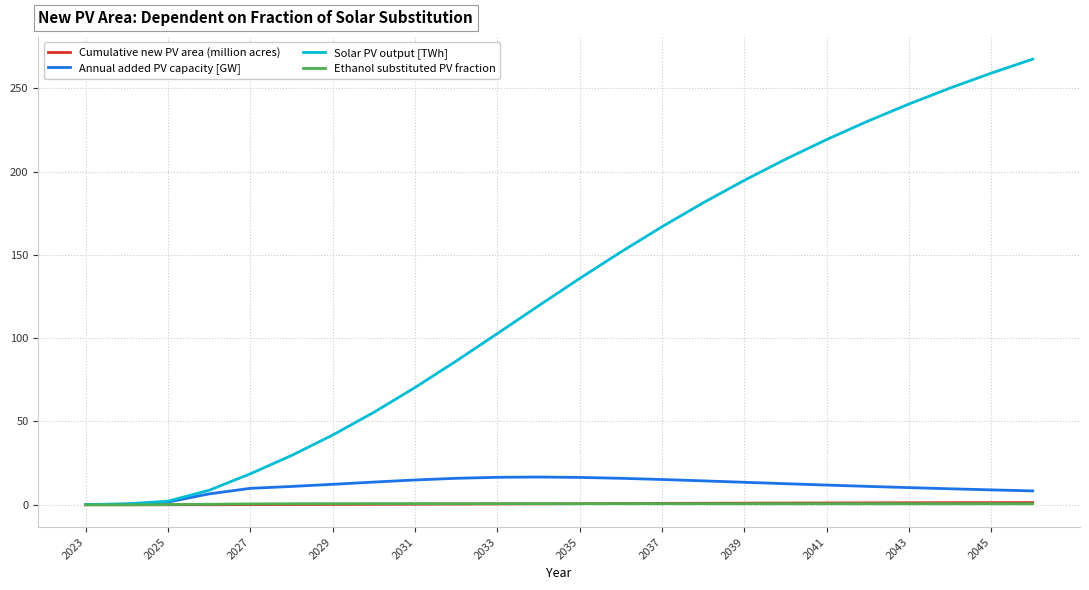

Which series has the widest spread of values?

Solar PV output [TWh]